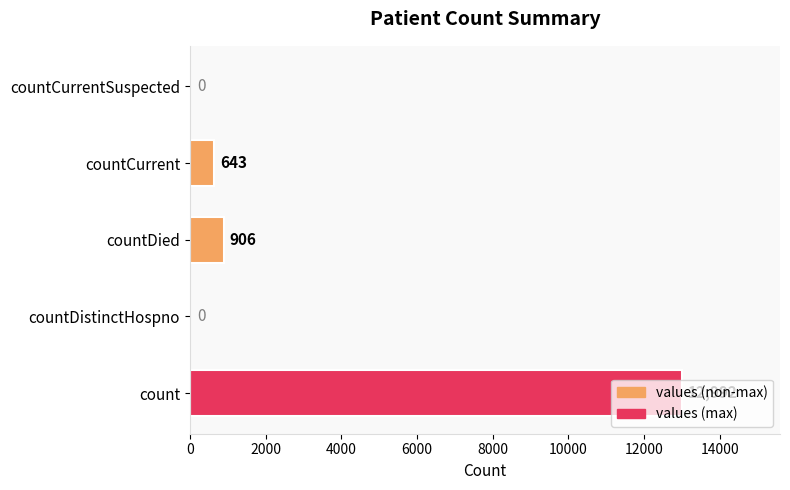

Which has a higher value, count or countDistinctHospno?

count